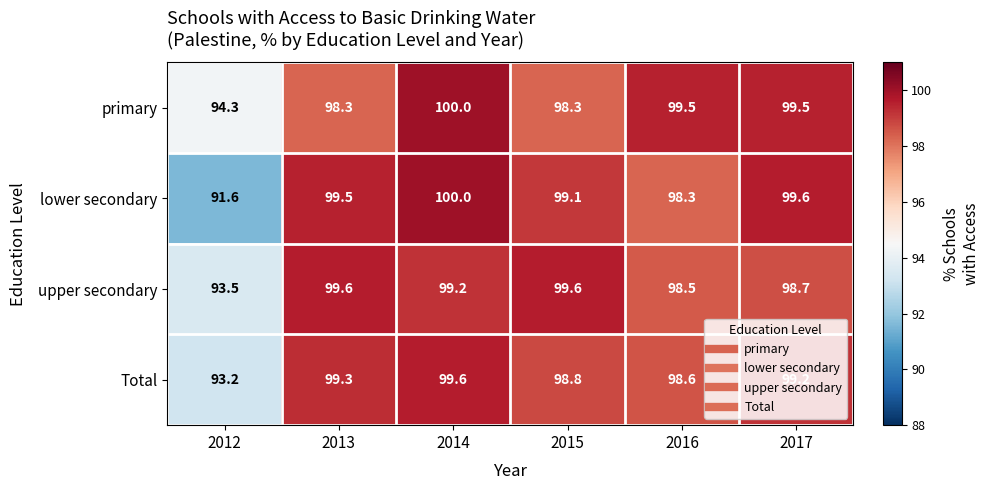

List the series in order of their overall mean, highest first.

primary, upper secondary, Total, lower secondary